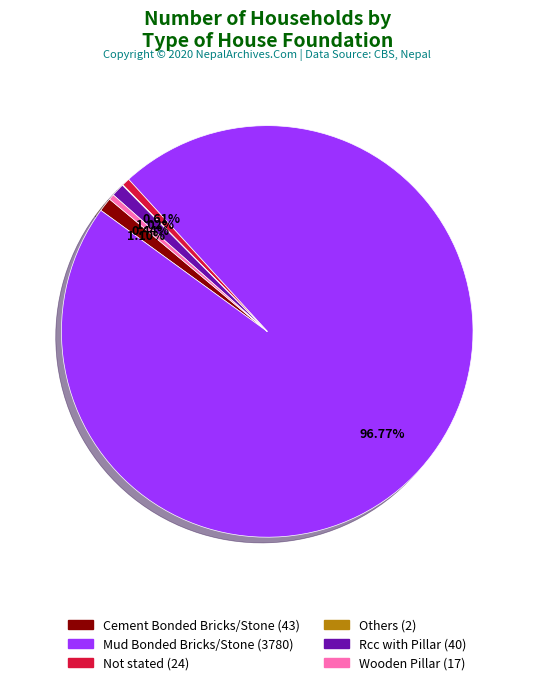

To the nearest percent, what is the difference between the largest and smallest slice percentages?

97%